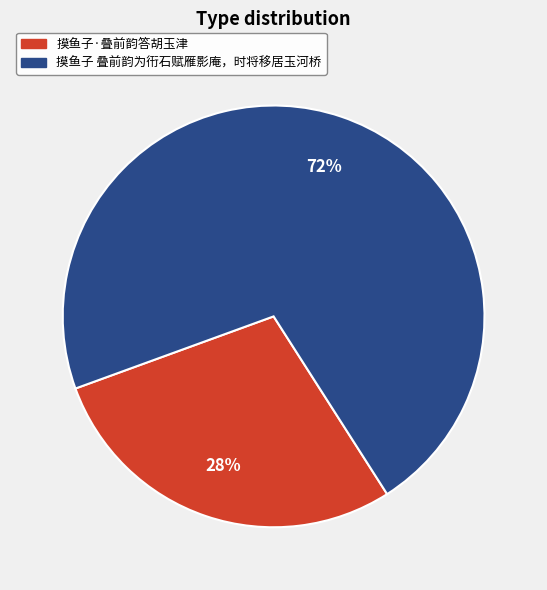

Combined, do 摸鱼子 叠前韵为衎石赋雁影庵，时将移居玉河桥 and 摸鱼子·叠前韵答胡玉津 account for over 50%?

Yes